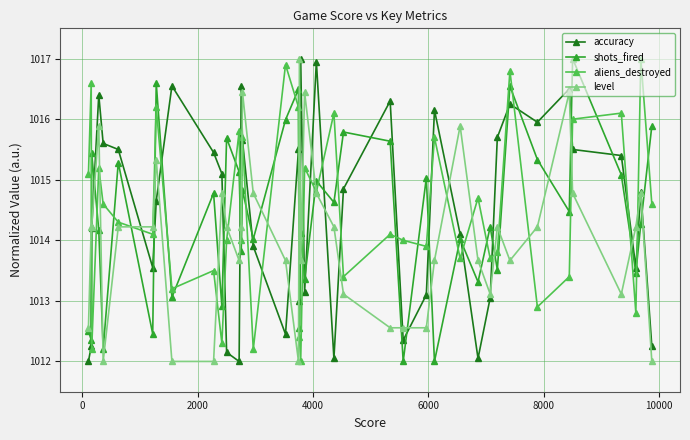

What are all the series names shown in the legend?

accuracy, shots_fired, aliens_destroyed, level